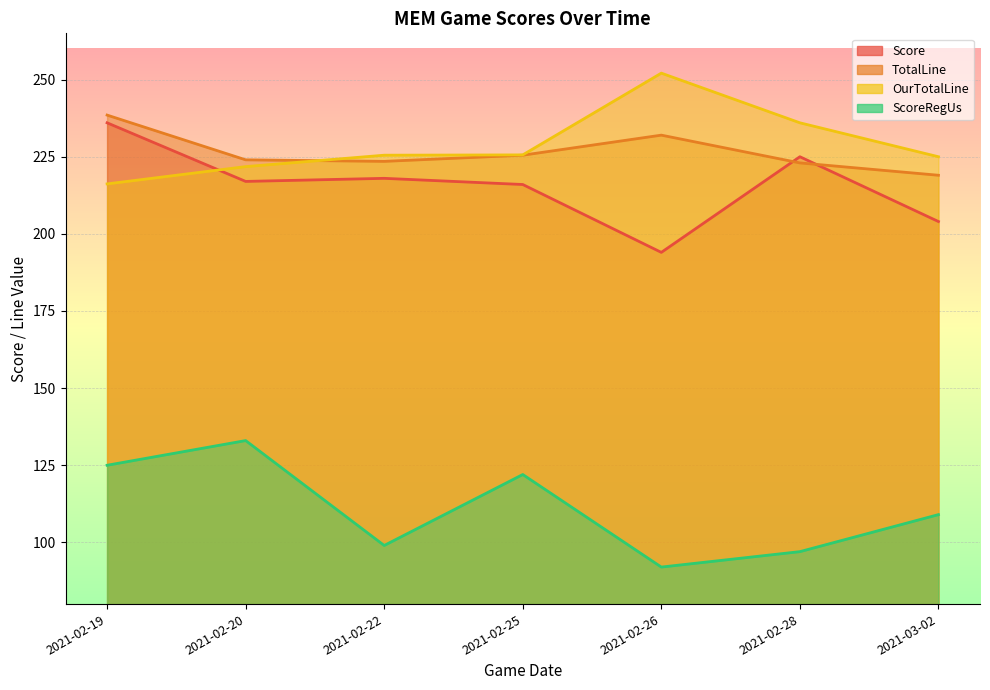

What are all the series names shown in the legend?

Score, TotalLine, OurTotalLine, ScoreRegUs